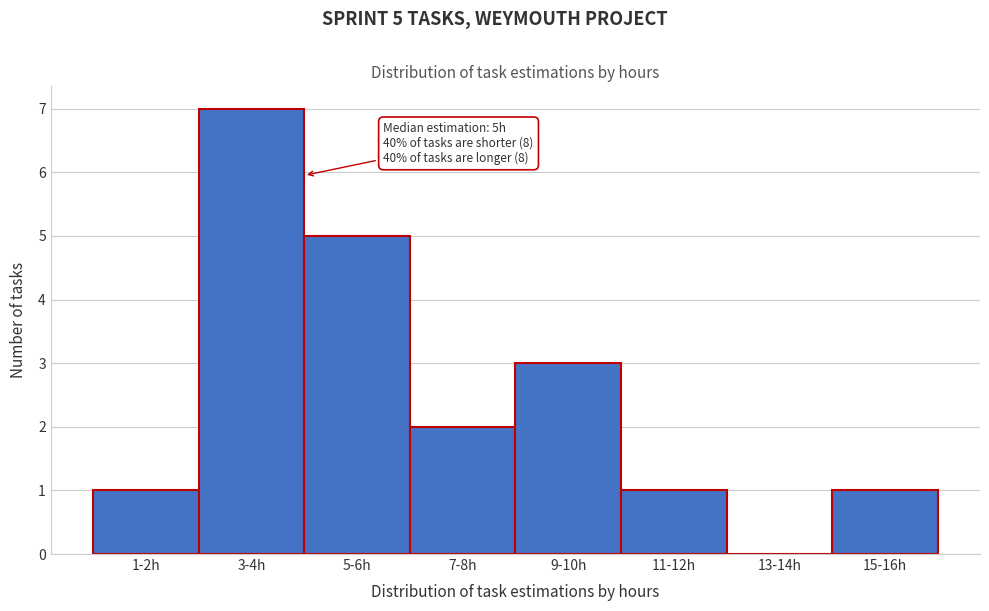

Reading right to left, what are all the values shown in this chart?

15-16h=1	13-14h=0	11-12h=1	9-10h=3	7-8h=2	5-6h=5	3-4h=7	1-2h=1